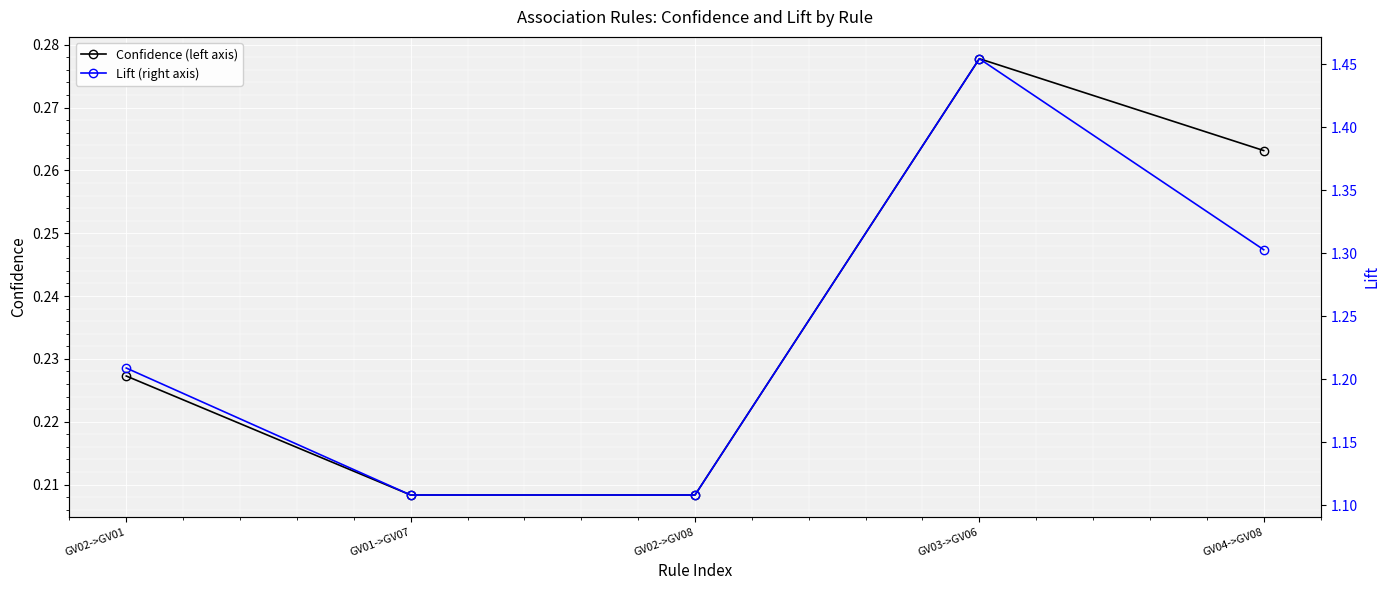

True or false: Confidence (left axis) and Lift (right axis) intersect in this chart.

False